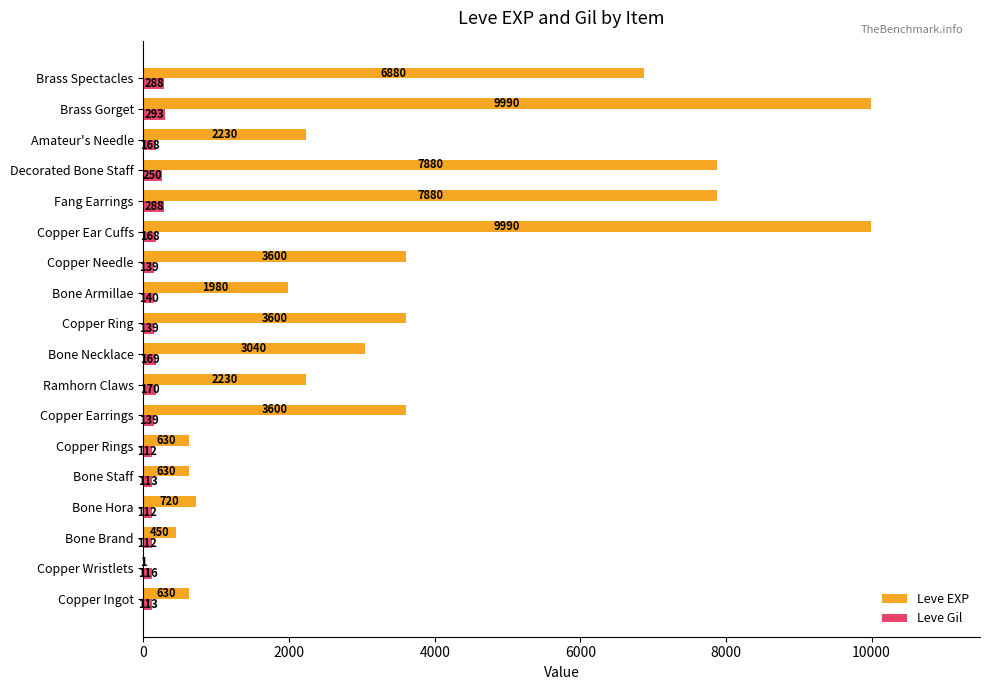

Is it true that Leve Gil equals 112 at Bone Brand?

True